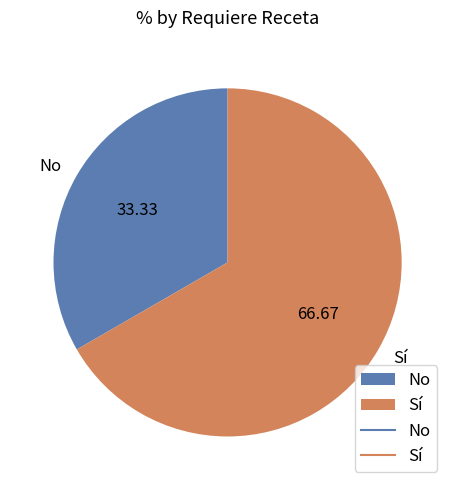

What is the ratio of the value at No to the value at Sí?

0.5